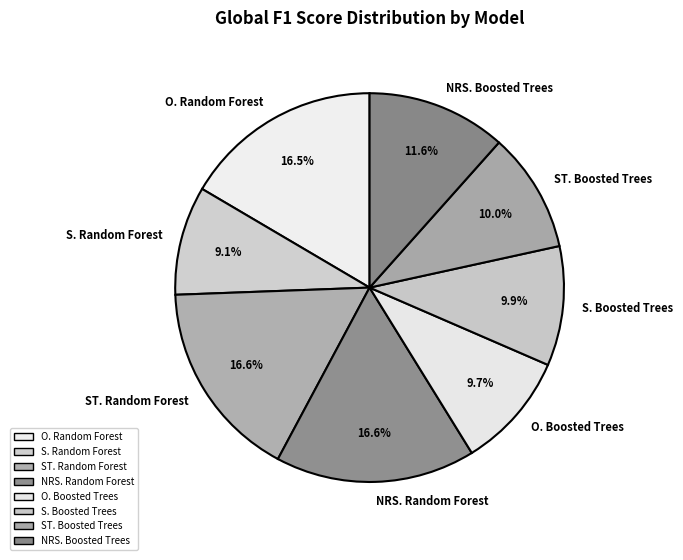

To the nearest percent, what is the average slice percentage?

12%